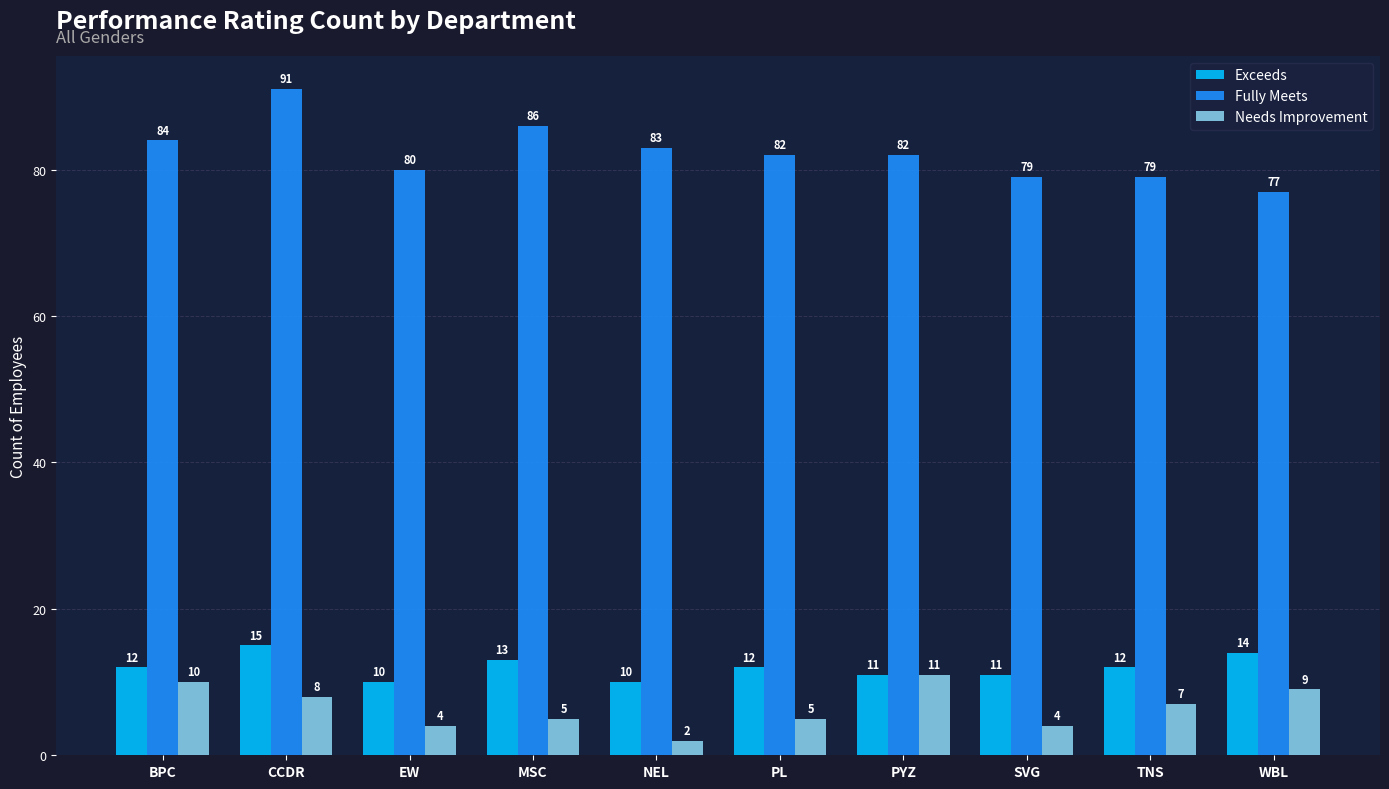

What is the sum of the Exceeds values at MSC and WBL?

27